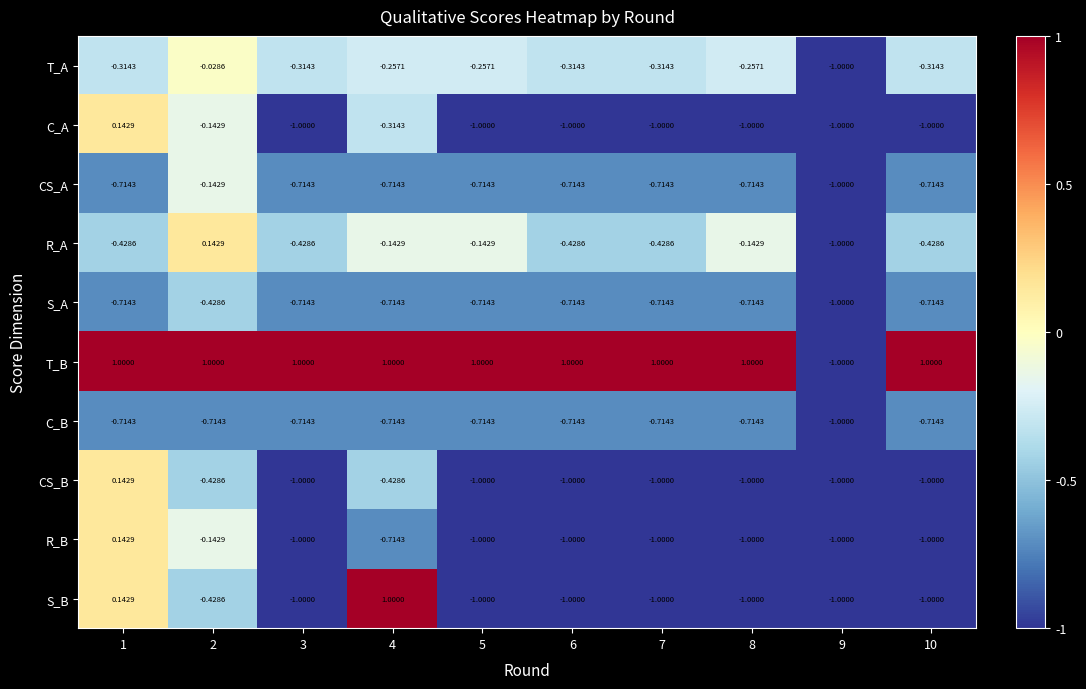

Between 8 and 9, which series saw the biggest shift?

T_B